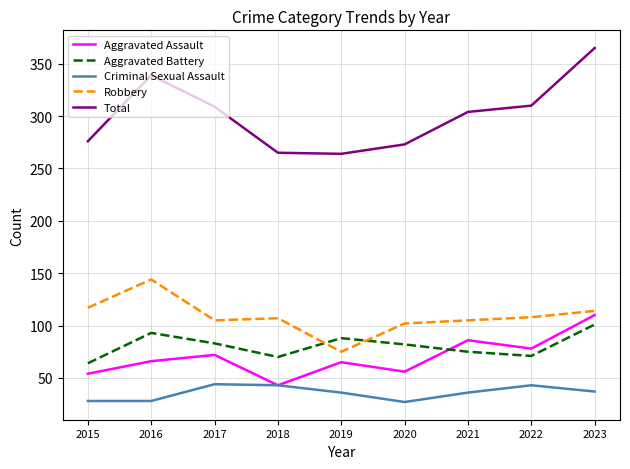

True or false: Aggravated Battery and Total intersect in this chart.

False